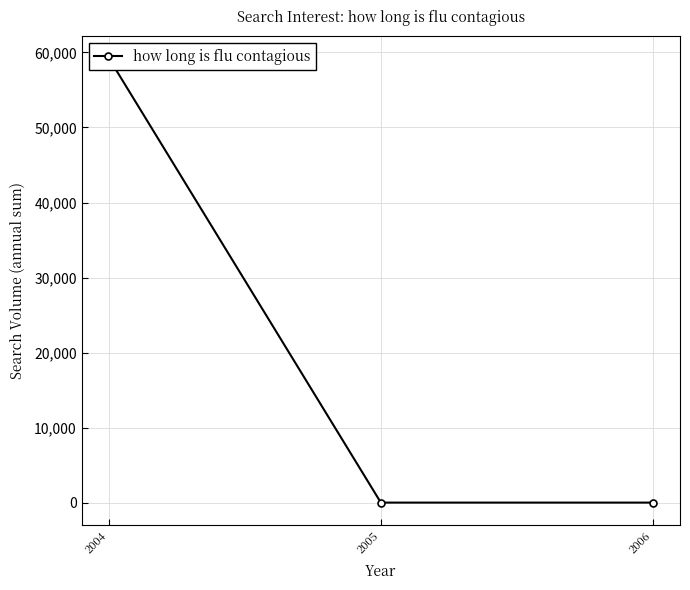

The value at 2005 is 0.0. True or false?

True